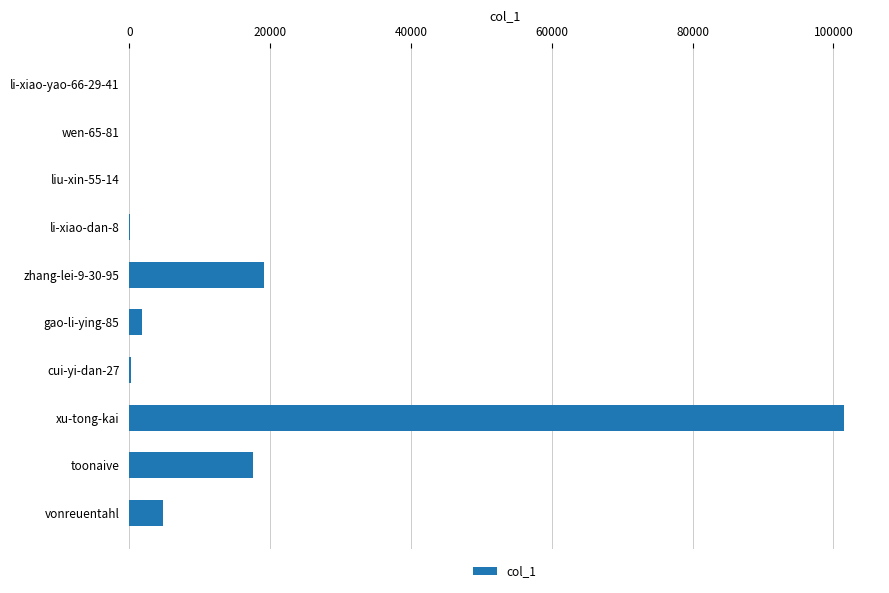

Which has a higher value, gao-li-ying-85 or toonaive?

toonaive